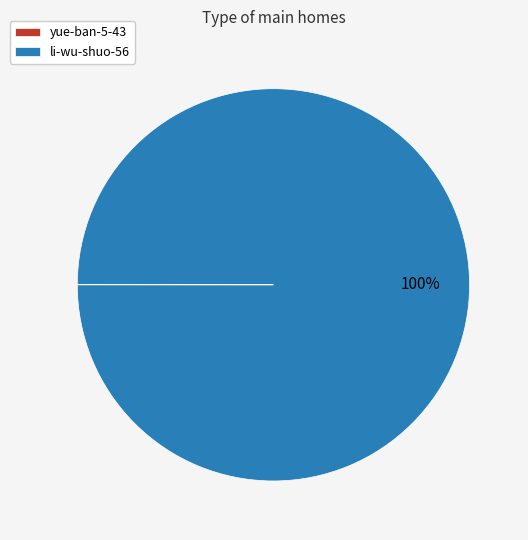

Which slice is the largest?

li-wu-shuo-56